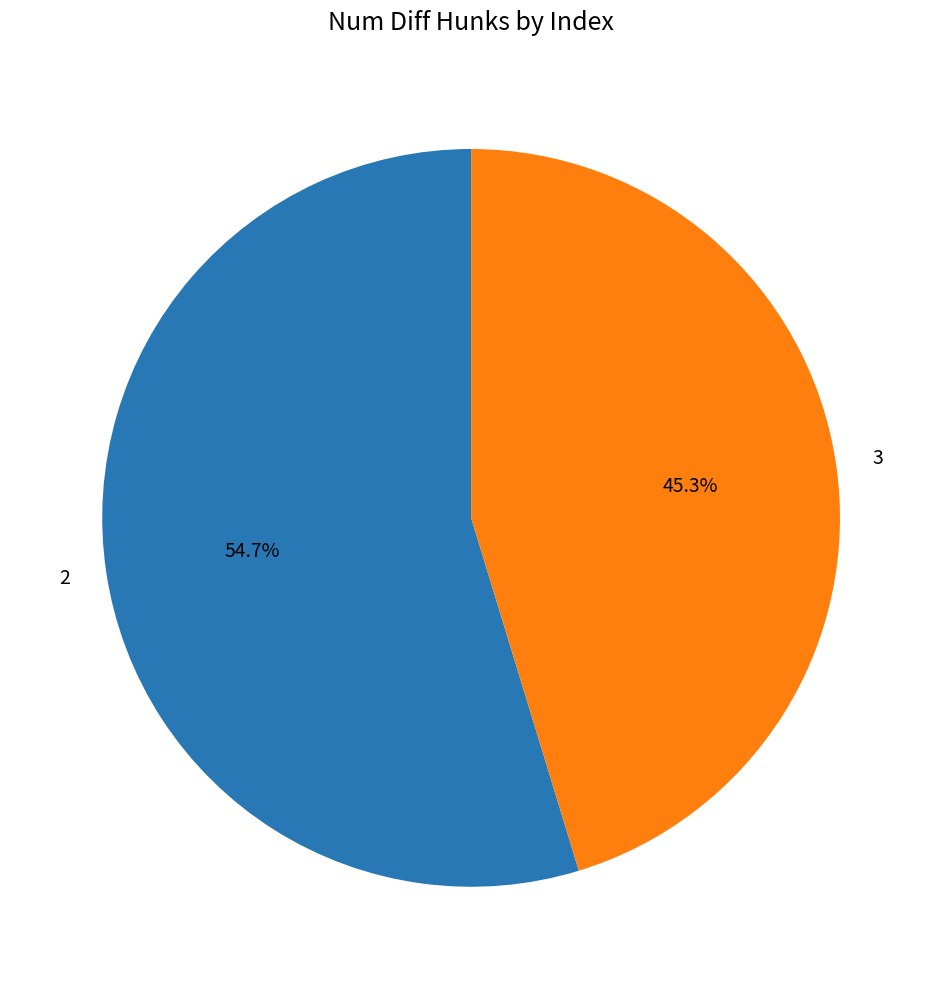

Rank the categories by value from lowest to highest.

3, 2